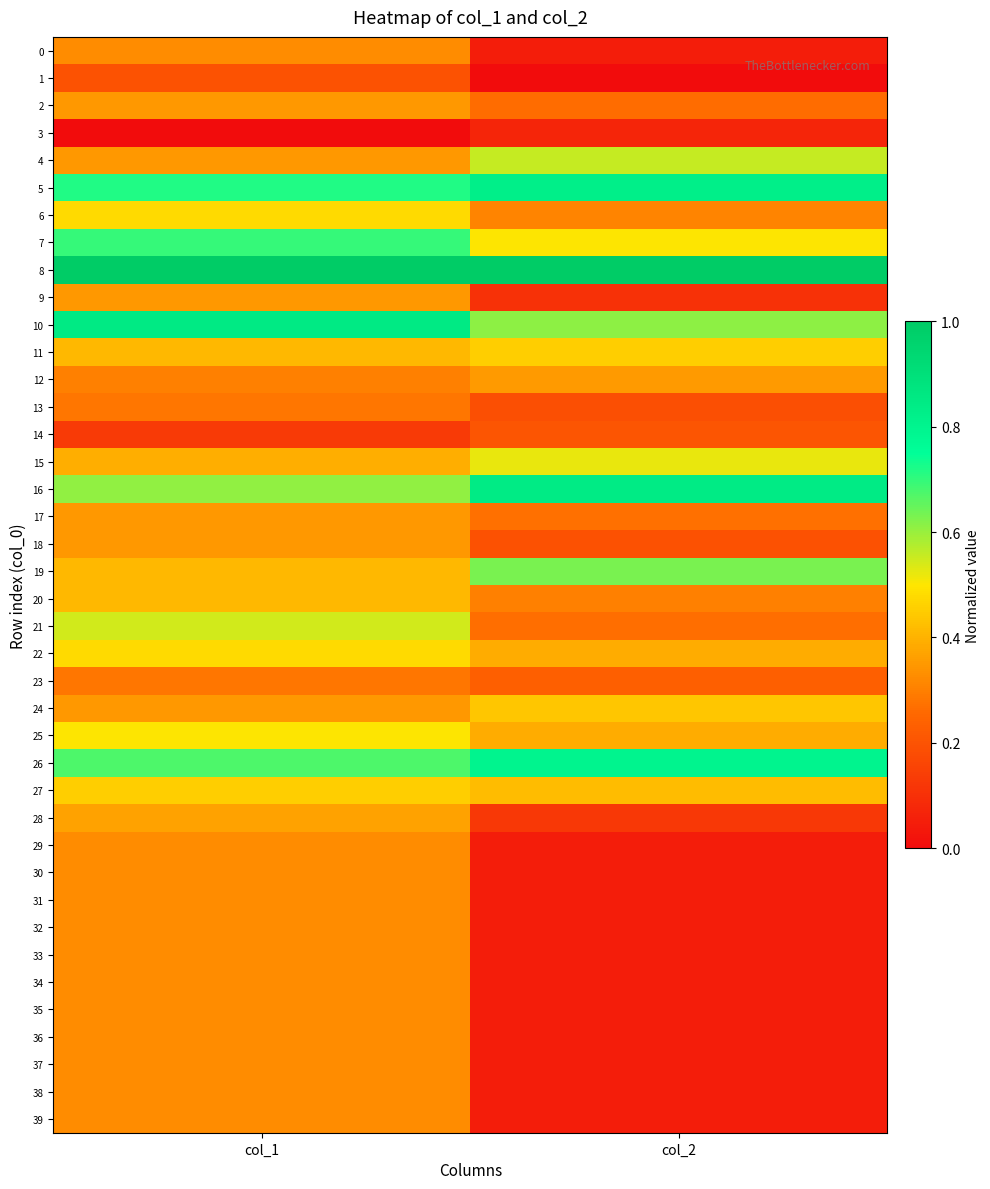

Rank the series at col_2 from highest to lowest value.

8, 16, 5, 26, 19, 10, 4, 15, 7, 11, 24, 27, 25, 22, 12, 6, 20, 17, 21, 2, 23, 14, 18, 13, 28, 9, 3, 0, 29, 30, 31, 32, 33, 34, 35, 36, 37, 38, 39, 1